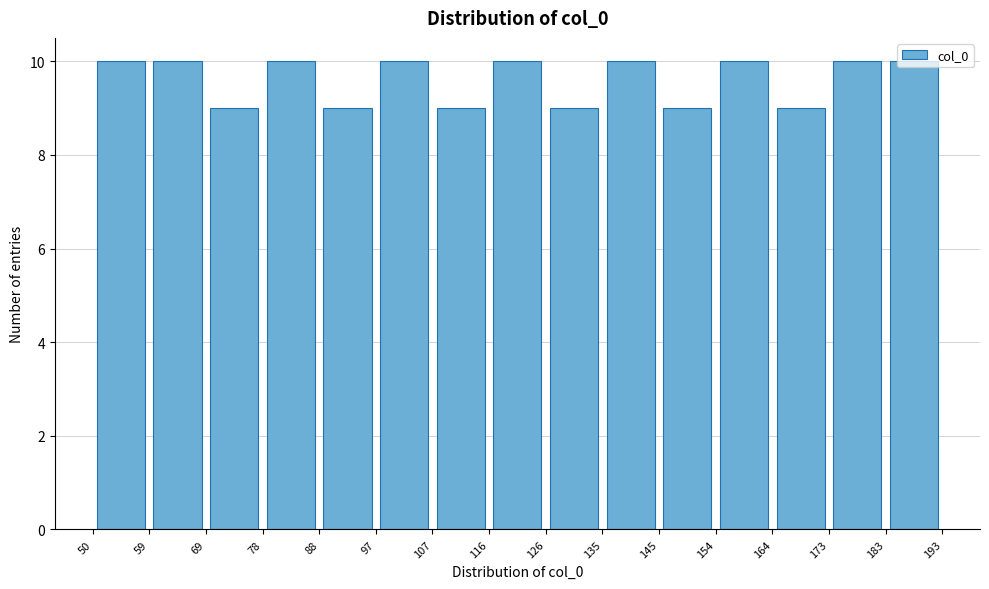

Reading left to right, list every bar in this chart as the range it spans on the x-axis followed by its height. The values are not printed on the chart, so give them approximately, as read against the axis.

50 to 59: 10
59 to 69: 10
69 to 78: 9
78 to 88: 10
88 to 97: 9
97 to 107: 10
107 to 116: 9
116 to 126: 10
126 to 135: 9
135 to 145: 10
145 to 154: 9
154 to 164: 10
164 to 173: 9
173 to 183: 10
183 to 193: 10